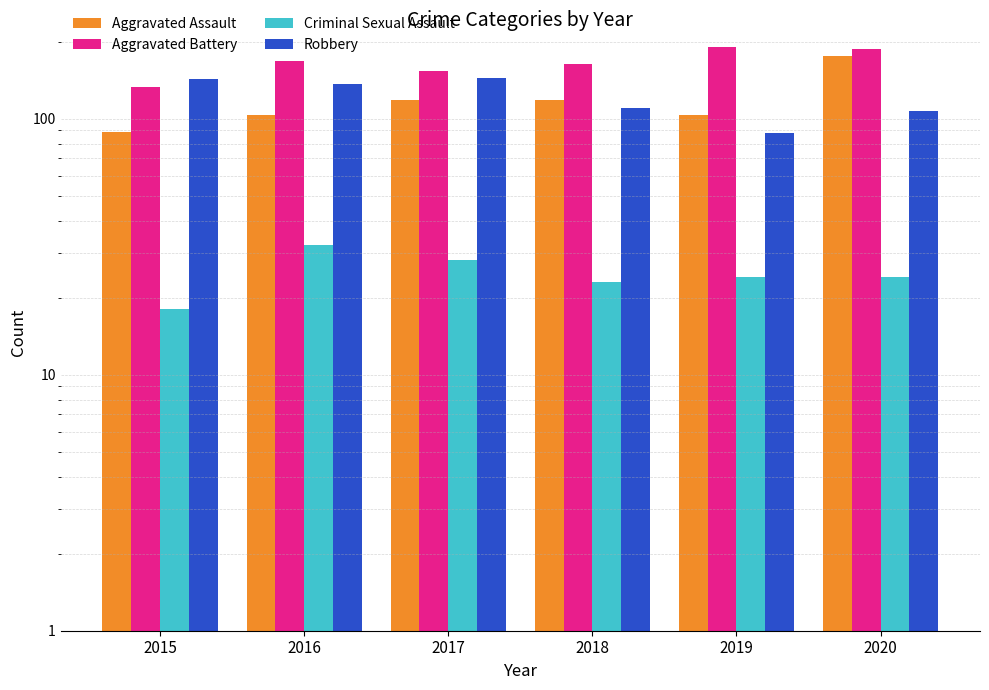

What is the value of the Robbery bar at the 4th from the left?

110